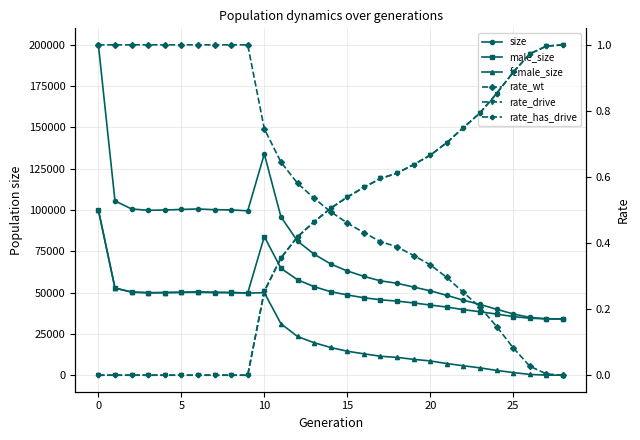

True or false: rate_has_drive and rate_drive intersect in this chart.

False